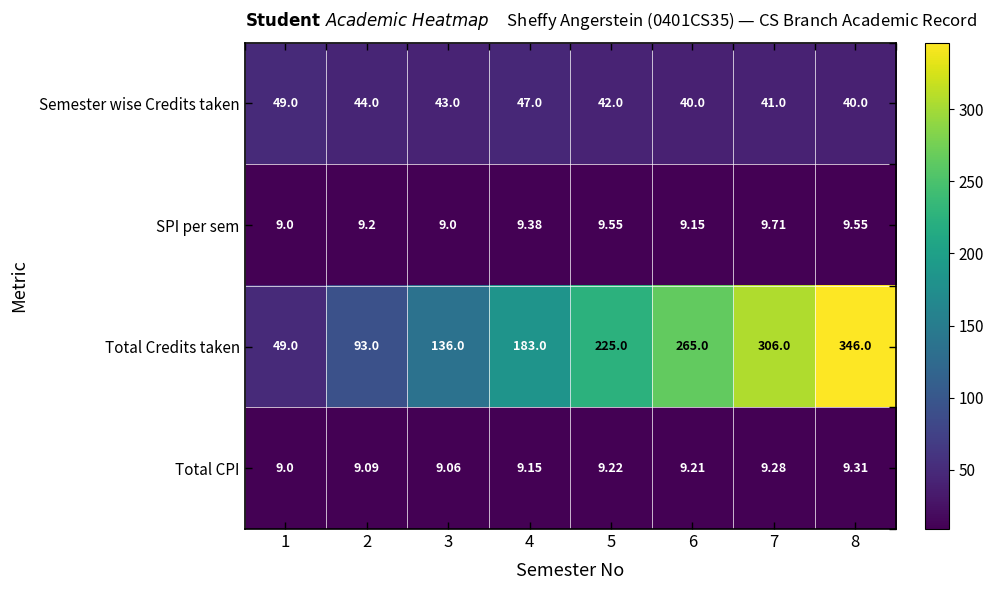

Which series has the largest total across all categories?

Total Credits taken